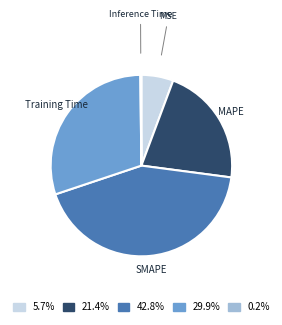

Combined, do MSE and Training Time account for over 50%?

No